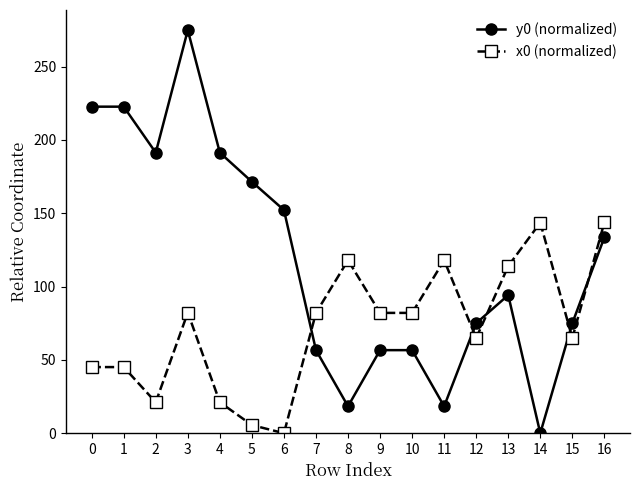

What is the sum of all x0 (normalized) values?

1233.1